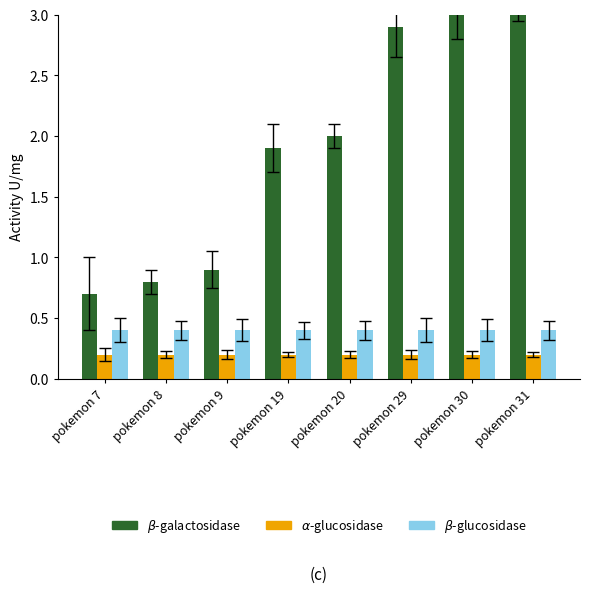

Rank the series by their maximum value, from highest to lowest.

beta-galactosidase, beta-glucosidase, alpha-glucosidase